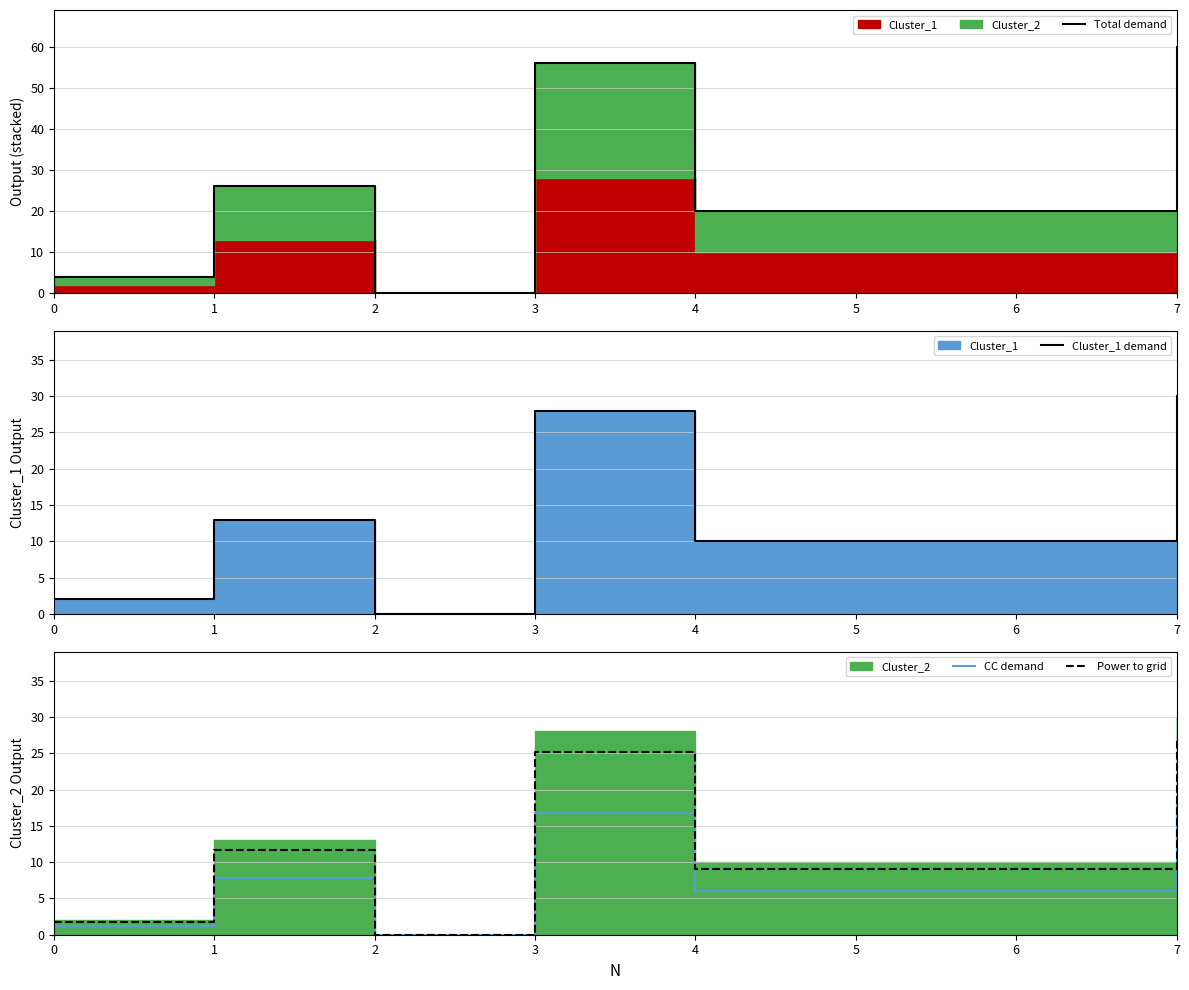

Where is Total demand nearest to the value 30?

1